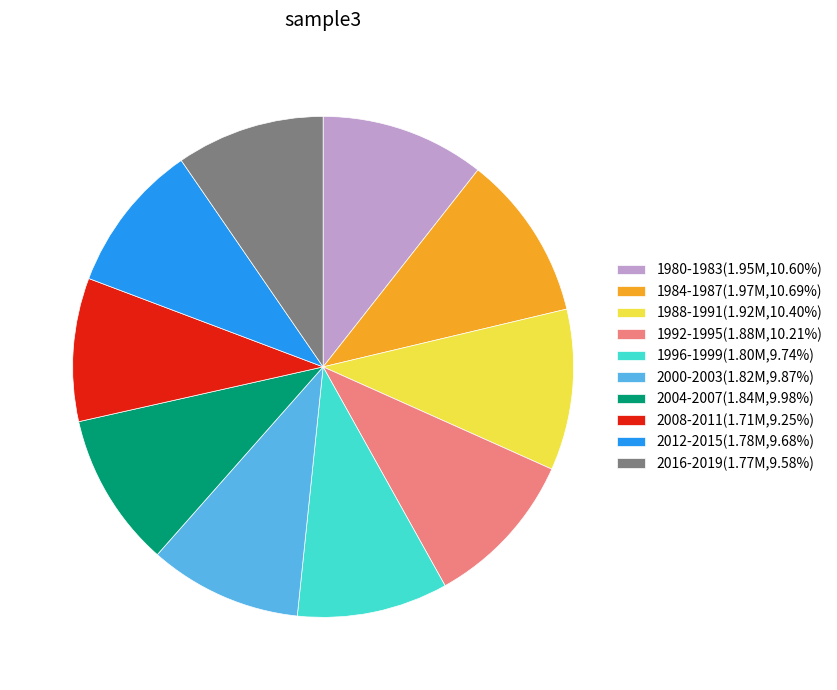

What is the ratio of the value at 2004-2007(1.84M,9.98%) to the value at 2008-2011(1.71M,9.25%)?

1.1